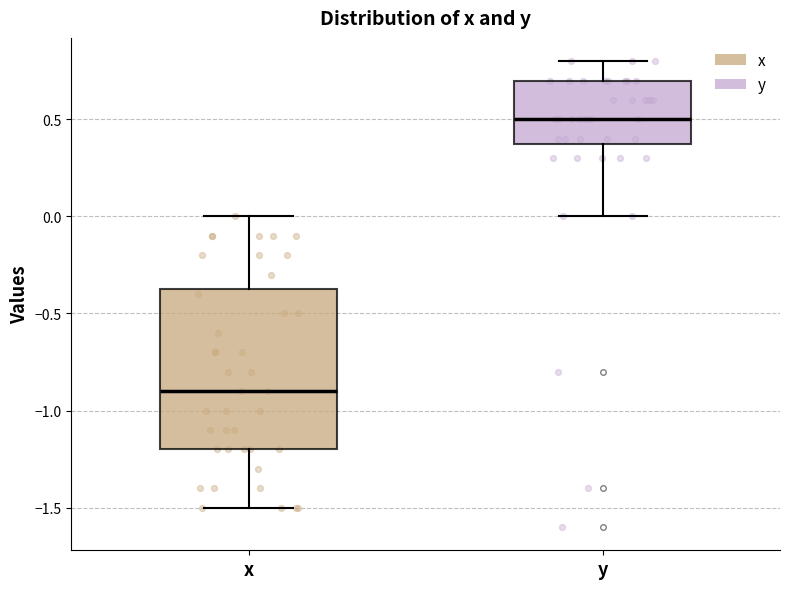

Comparing the boxes themselves (not the whiskers), which one is the tallest?

x